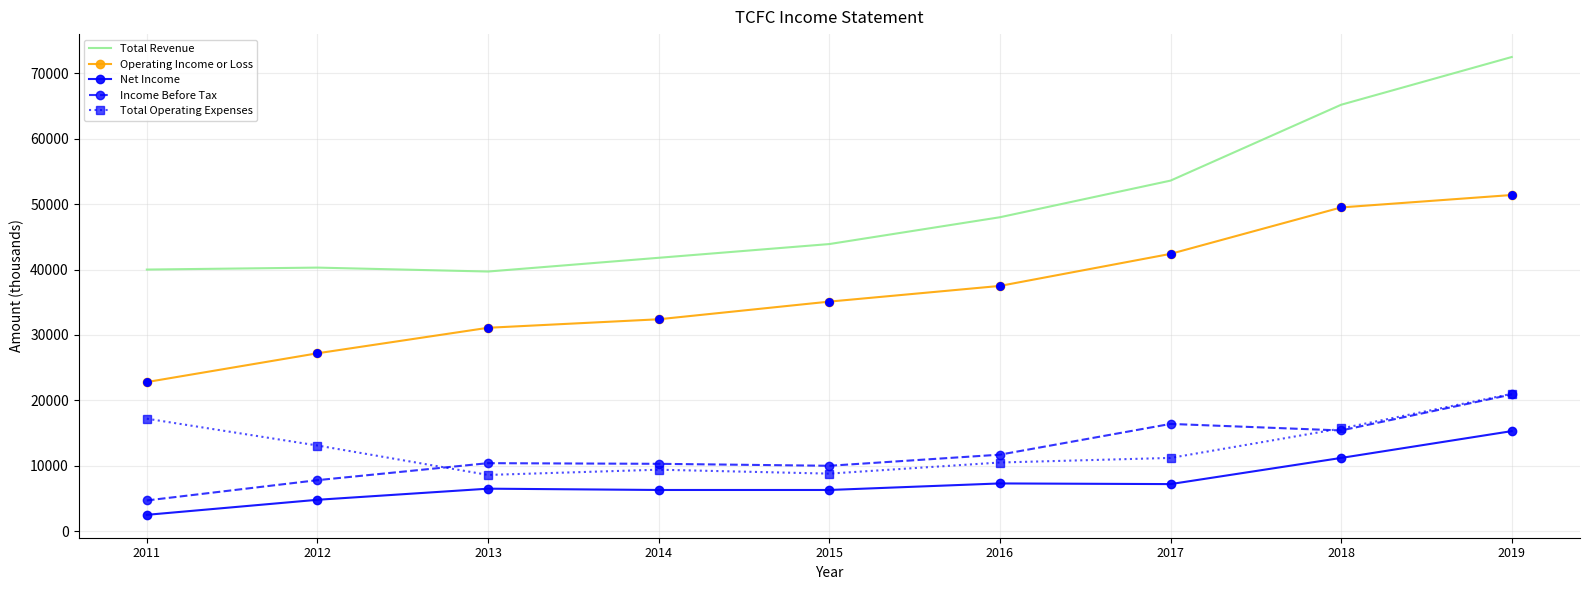

Which series changed the most between 2011 and 2017?

Operating Income or Loss